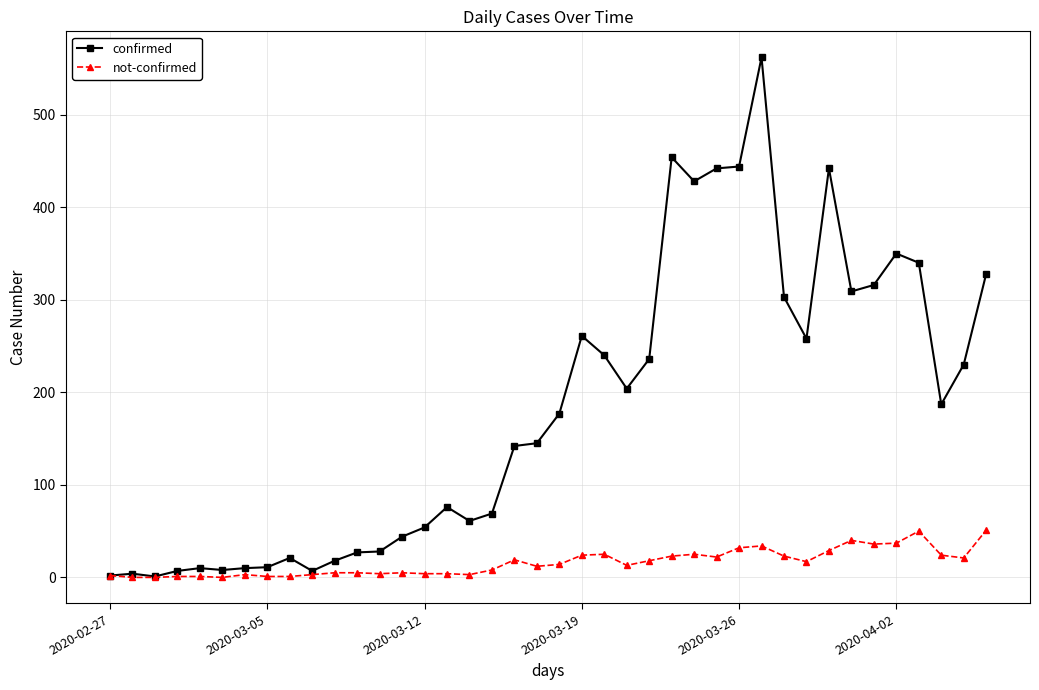

What is the maximum value for not-confirmed?

51